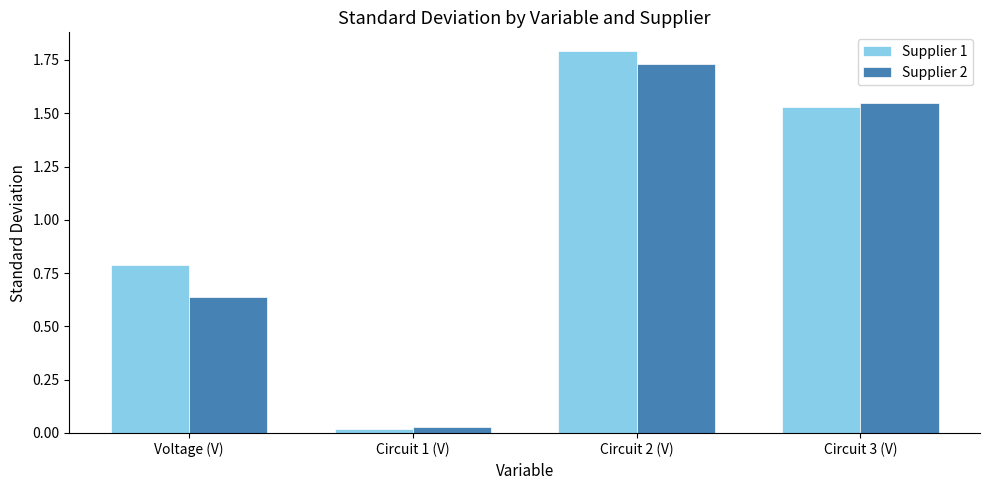

Which label corresponds to the smallest value in the chart?

Circuit 1 (V)